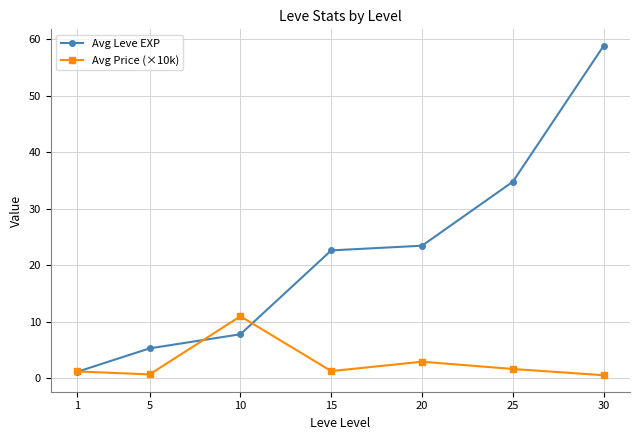

At how many categories does at least one series exceed 51?

1